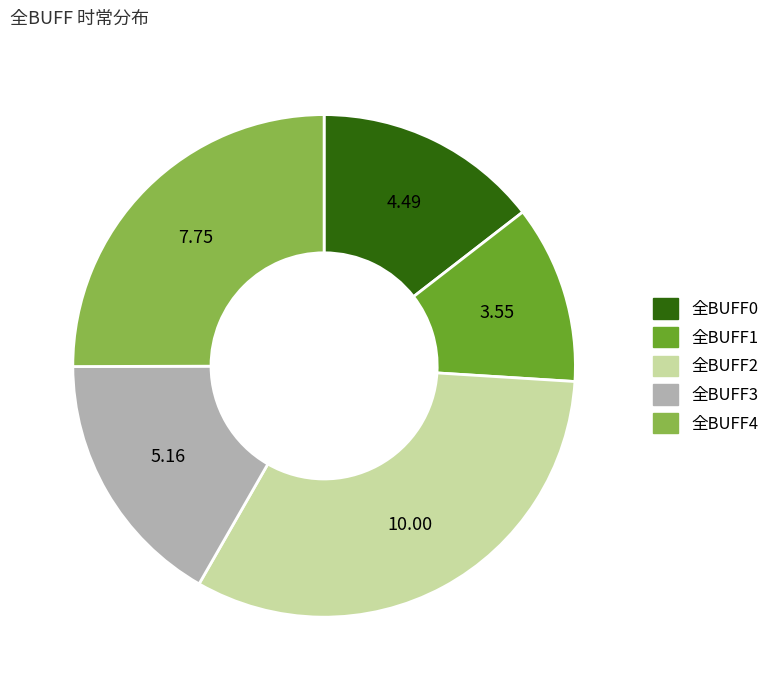

How many segments does this pie chart have?

5